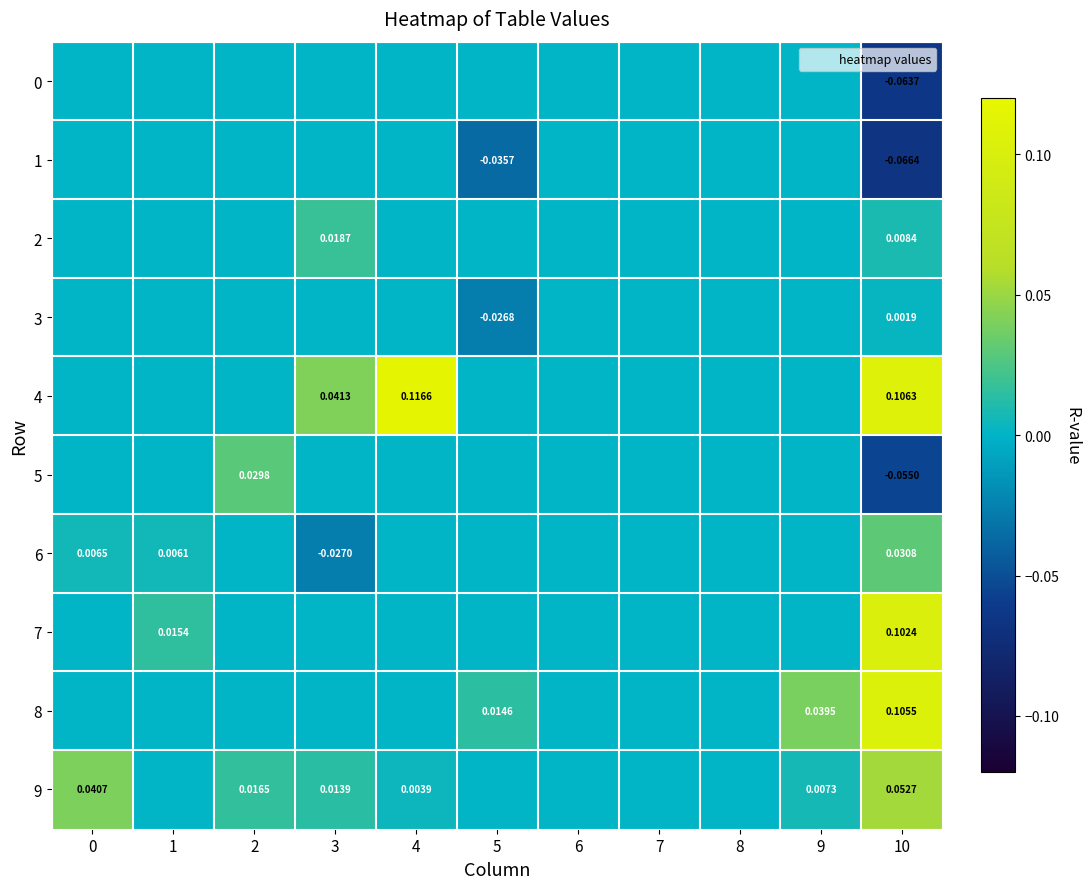

Is it true that 7 equals 0.0 at 3?

True